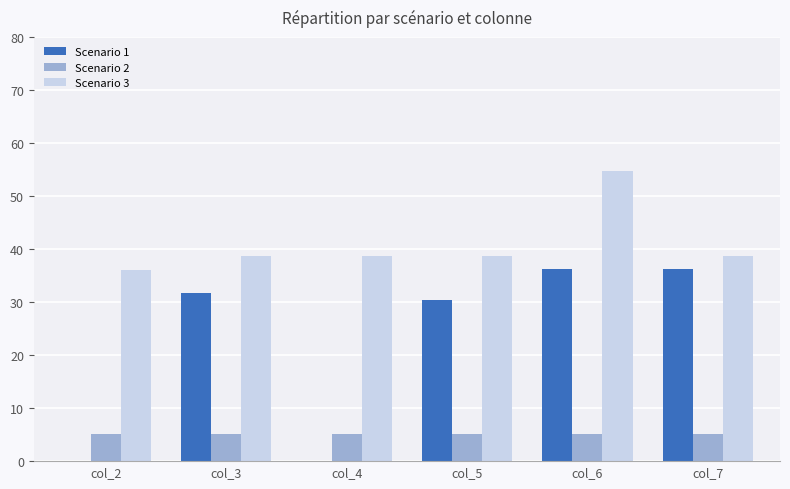

What is the sum of all Scenario 1 values?

134.6